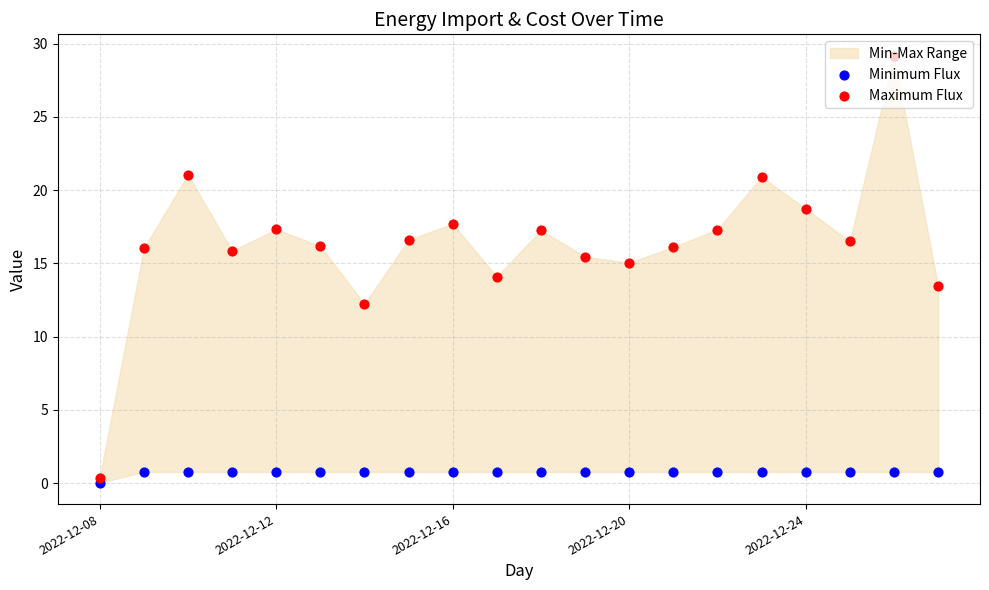

Which series has the largest Y range (max minus min)?

Maximum Flux